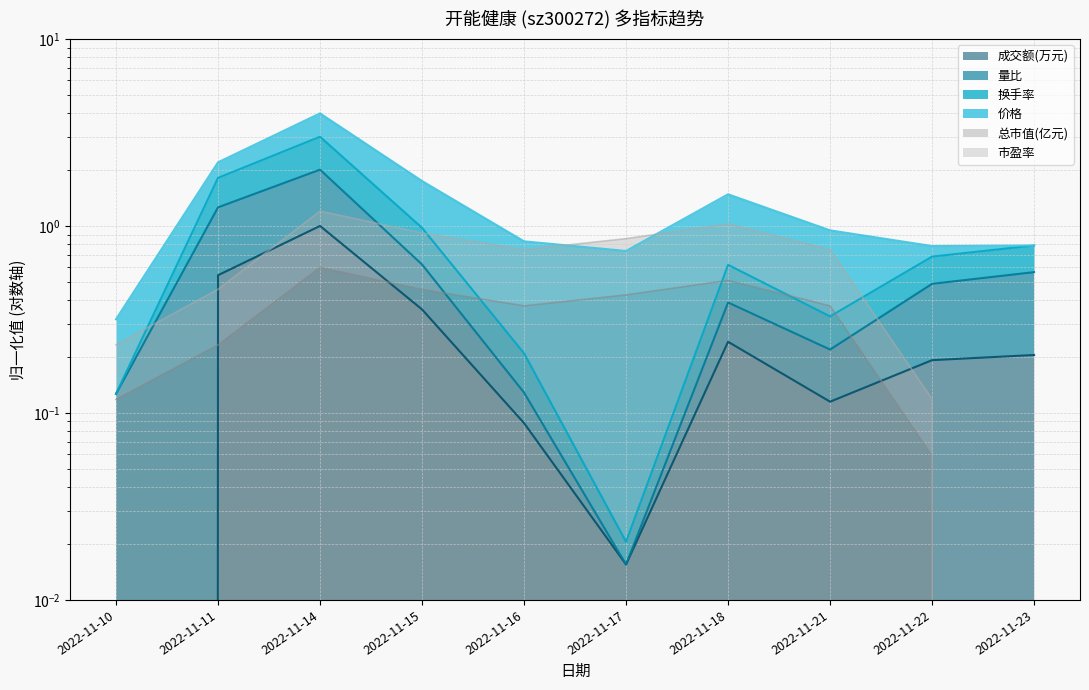

Where is the first local minimum for 价格?

2022-11-16